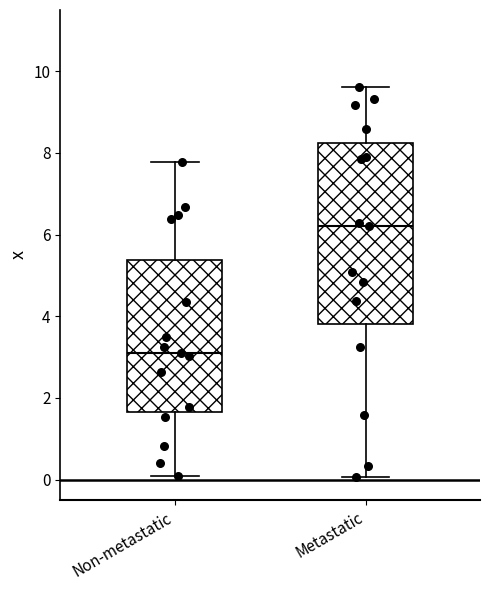

Where is the upper edge of the box for Non-metastatic on the y-axis? The values are not printed on the chart, so give them approximately, as read against the axis.

5.4